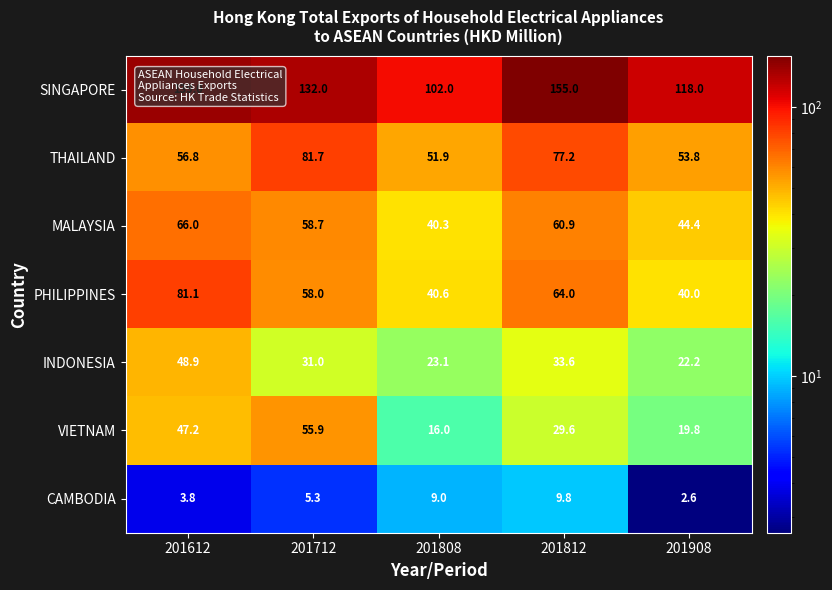

Is it true that PHILIPPINES equals 59.7 at 201808?

False